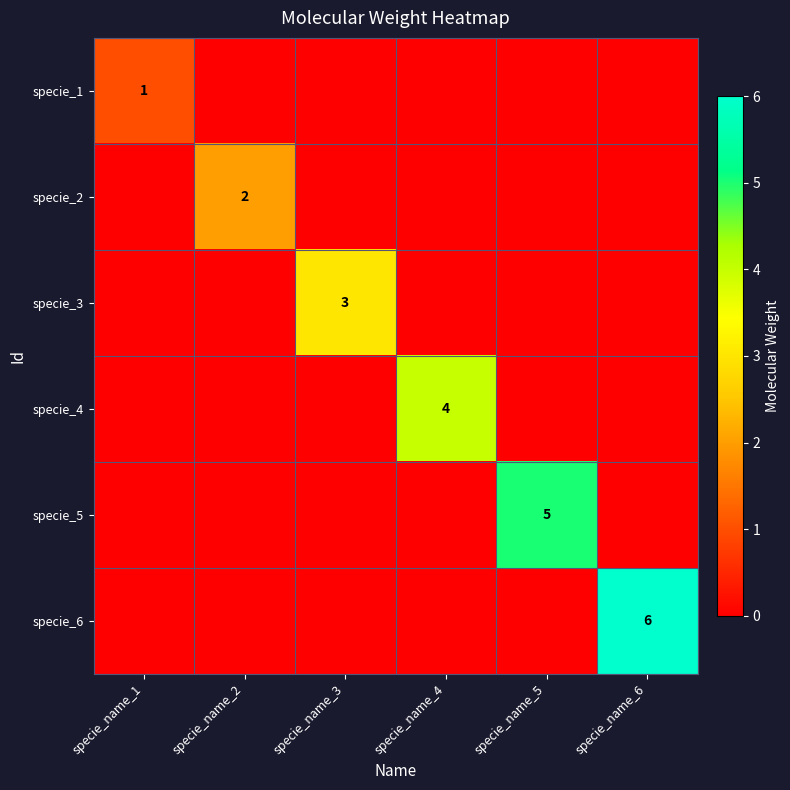

The specie_4 series shows 6 at specie_name_4. True or false?

False